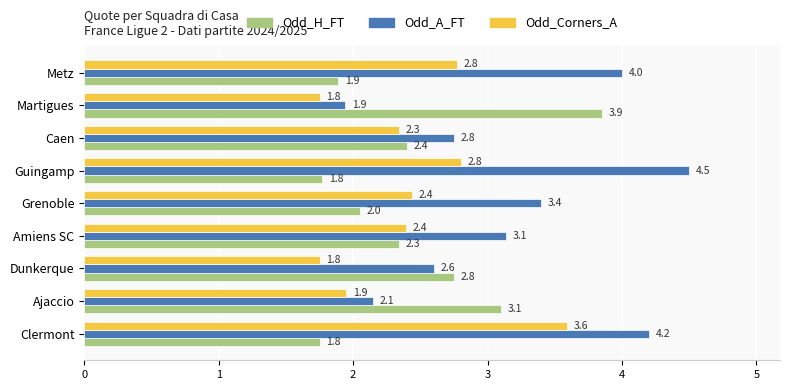

At Martigues, list the series in order from smallest to largest.

Odd_Corners_A, Odd_A_FT, Odd_H_FT